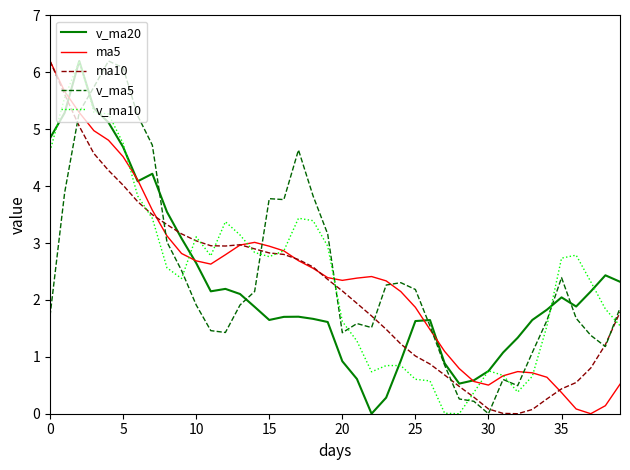

What is the maximum value for ma5?

6.2